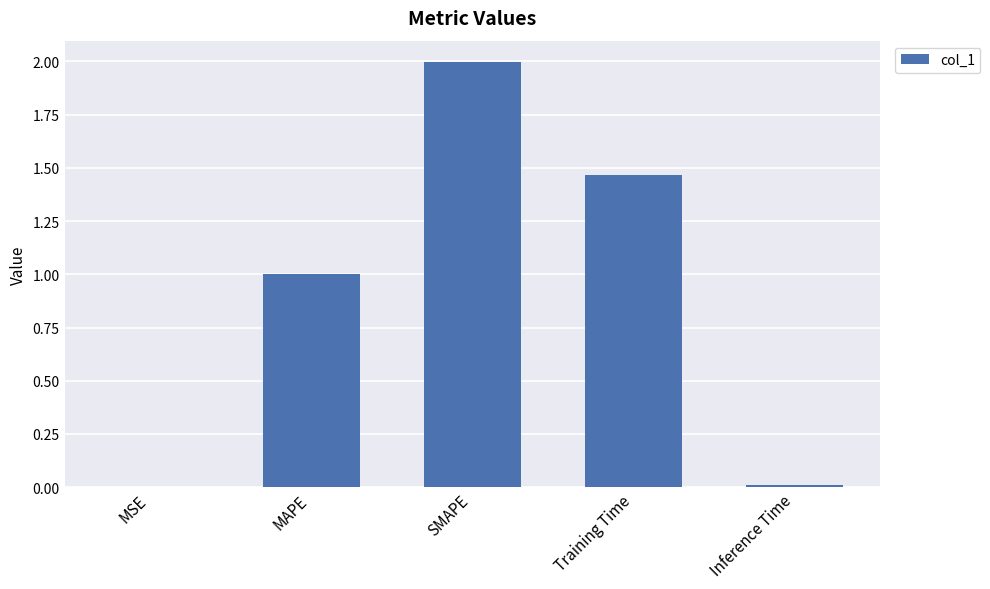

Are the bars horizontal?

No